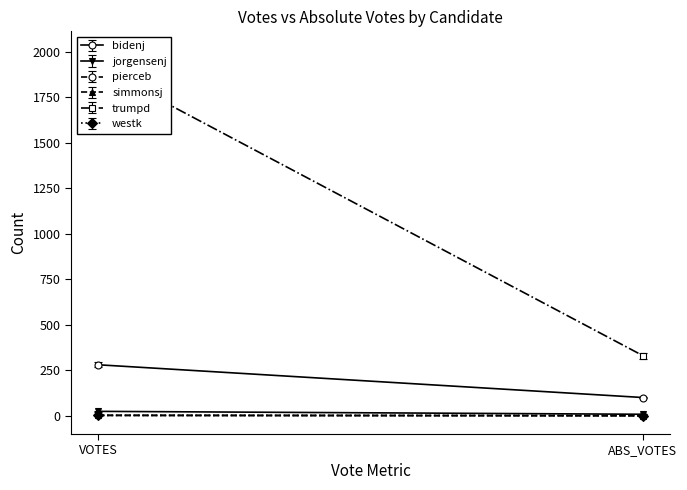

True or false: pierceb has a value of 3 at VOTES.

False